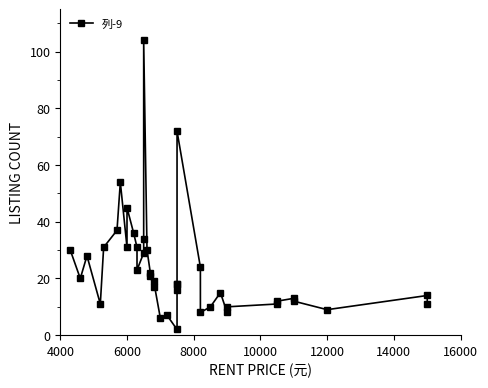

What is the sum of all values?

949